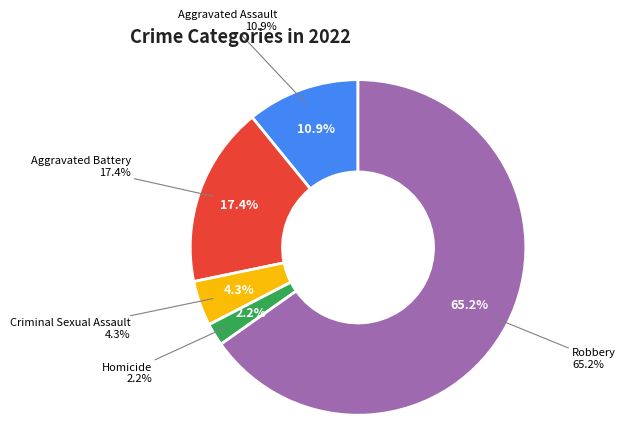

To the nearest percent, what is the difference between the largest and smallest slice percentages?

63%